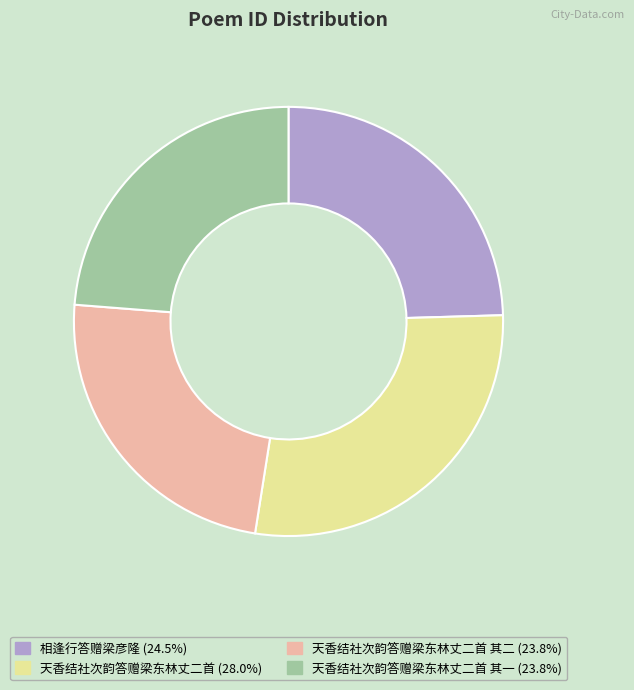

Combined, do 天香结社次韵答赠梁东林丈二首 其一 (23.8%) and 天香结社次韵答赠梁东林丈二首 (28.0%) account for over 50%?

Yes